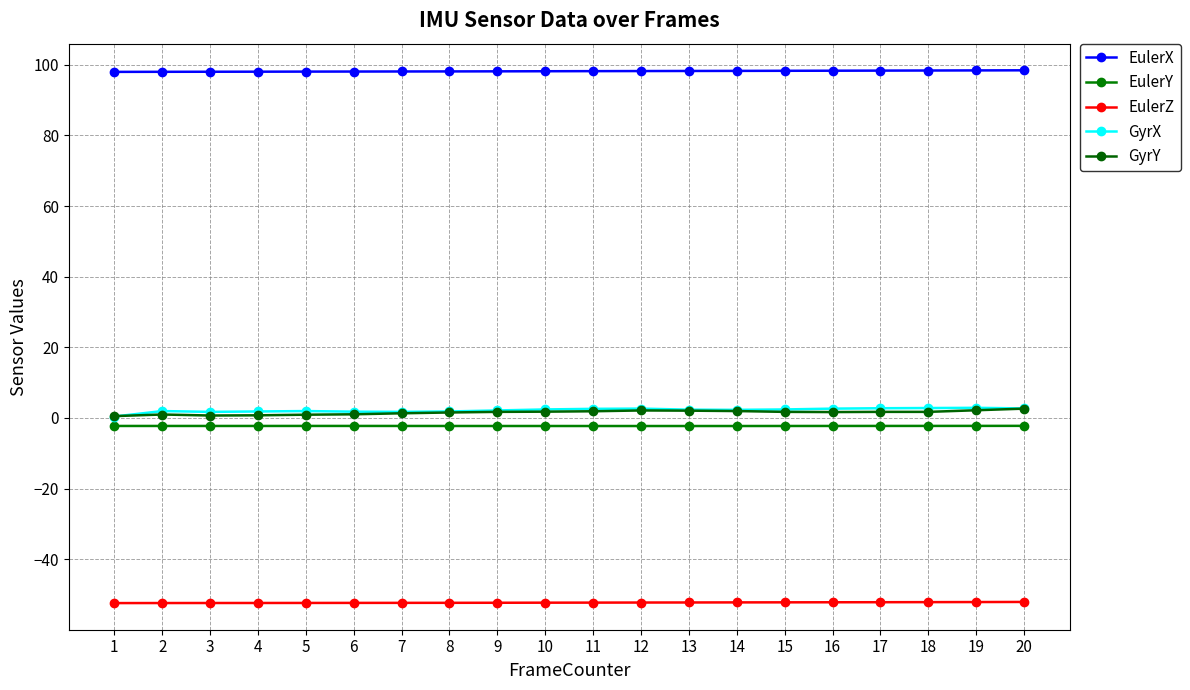

What are all the series names shown in the legend?

EulerX, EulerY, EulerZ, GyrX, GyrY